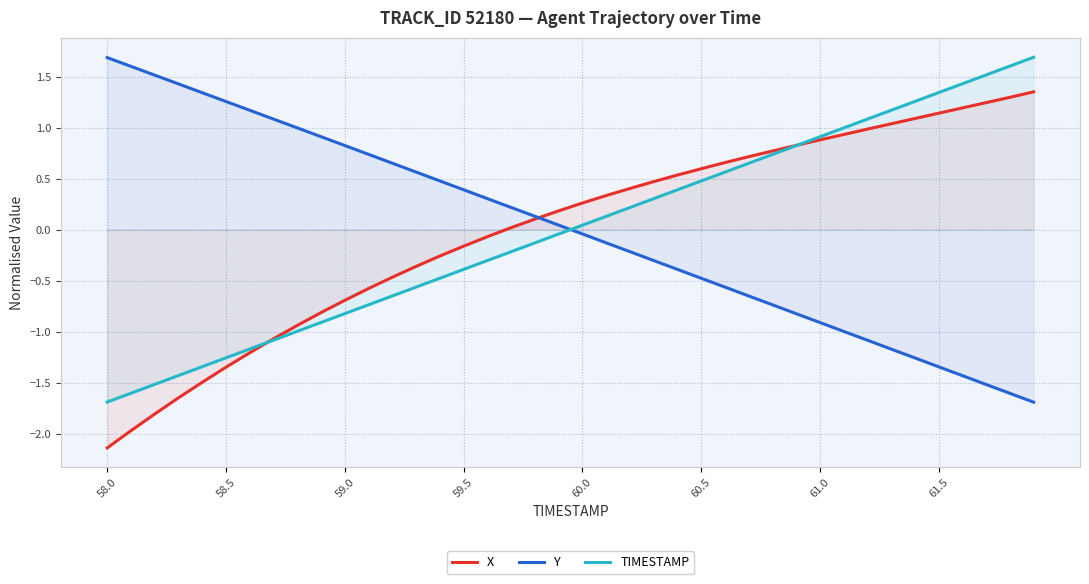

What are all the series names shown in the legend?

X, Y, TIMESTAMP